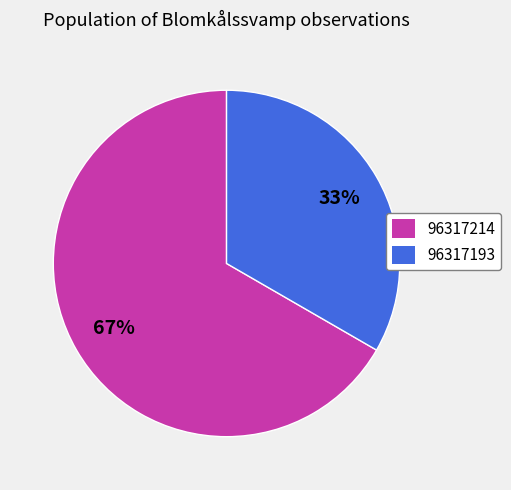

What is the largest slice in the pie chart?

96317214